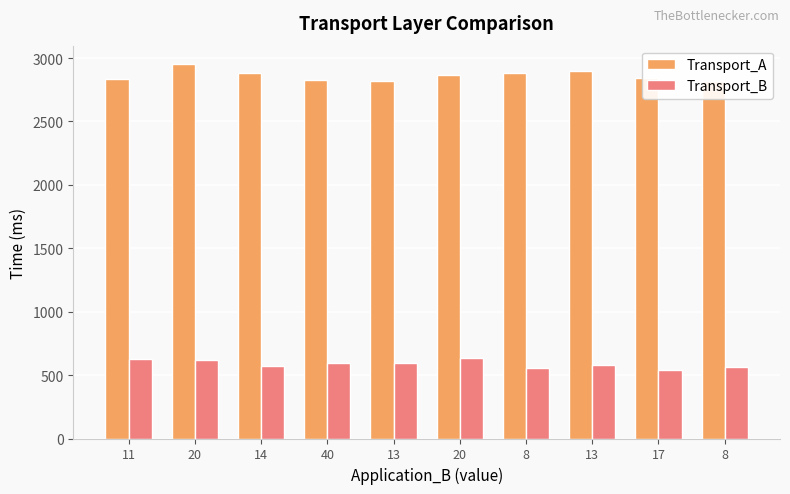

Where is Transport_A nearest to the value 2882?

14